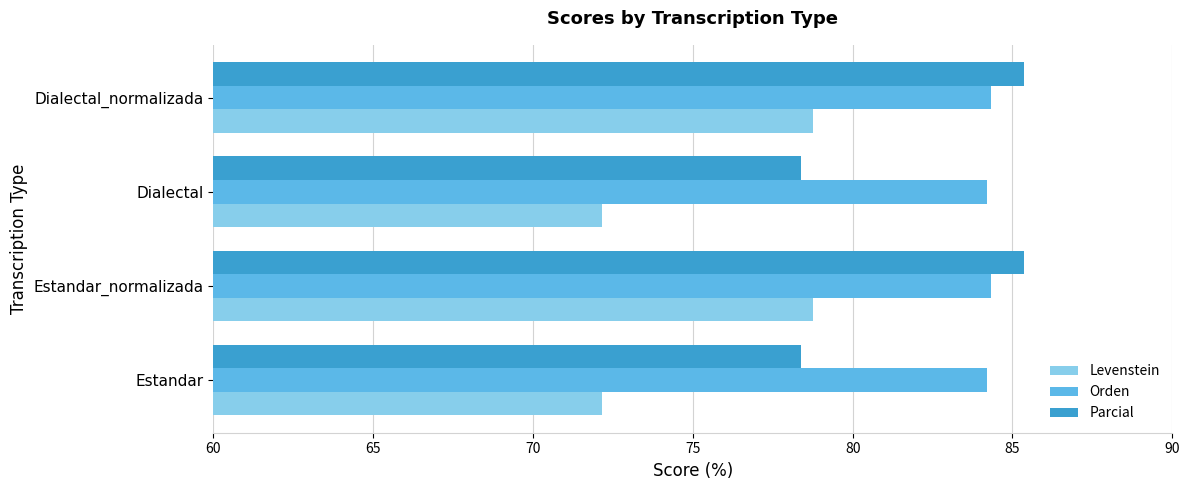

What is the lowest value of the Orden series?

84.2